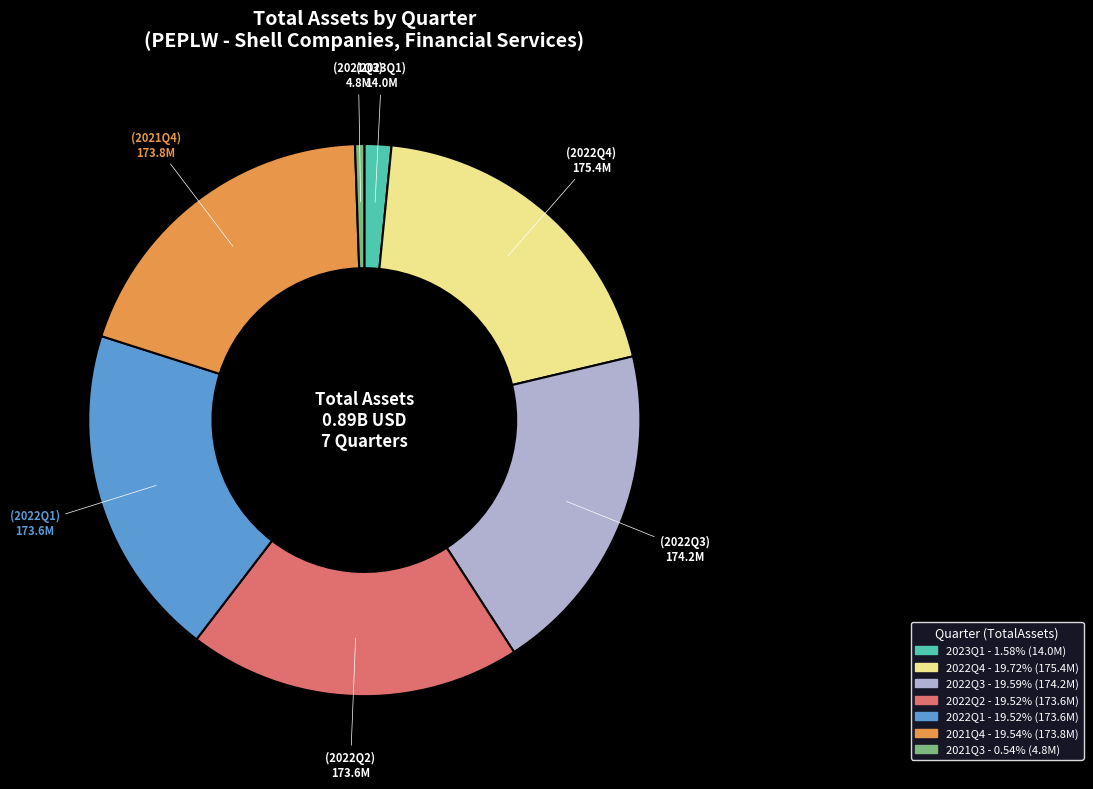

Does any single category account for the majority?

No